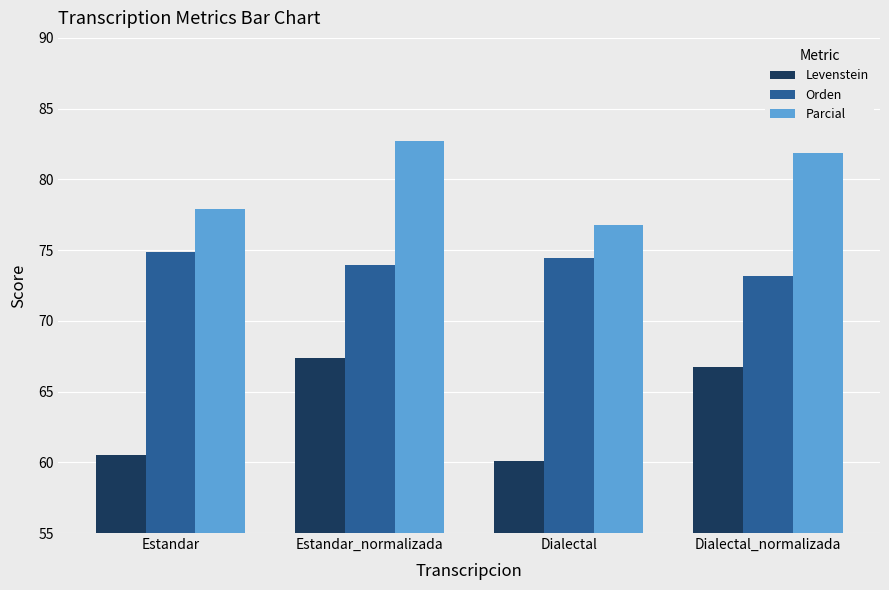

True or false: Orden has a value of 74.0 at Estandar_normalizada.

True